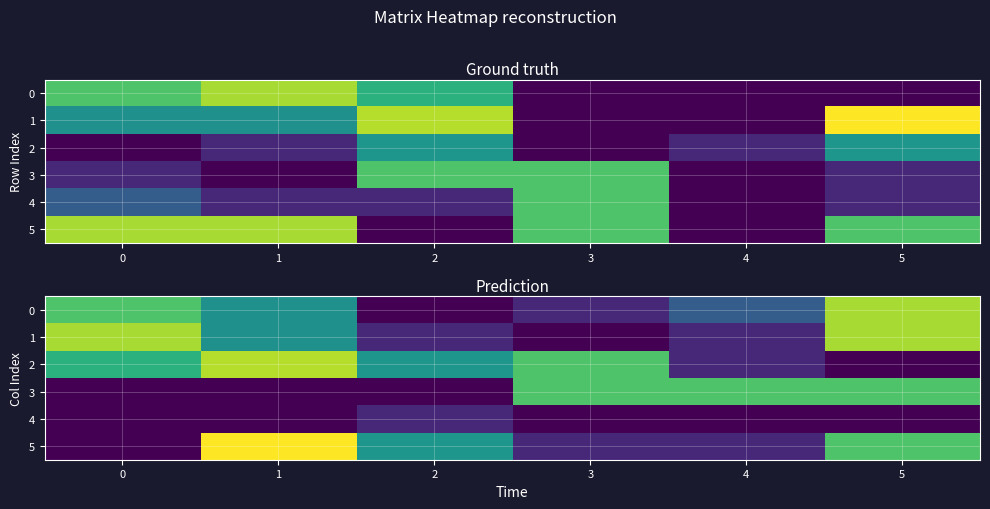

Is the value of 3 at 0 greater than the value of 0 at 0?

No